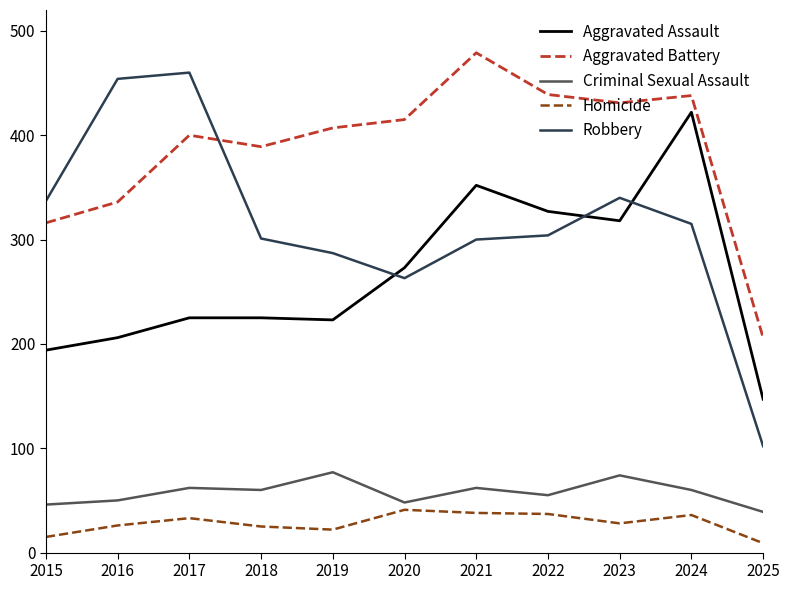

The value of Criminal Sexual Assault at 2016 is 33. True or false?

False